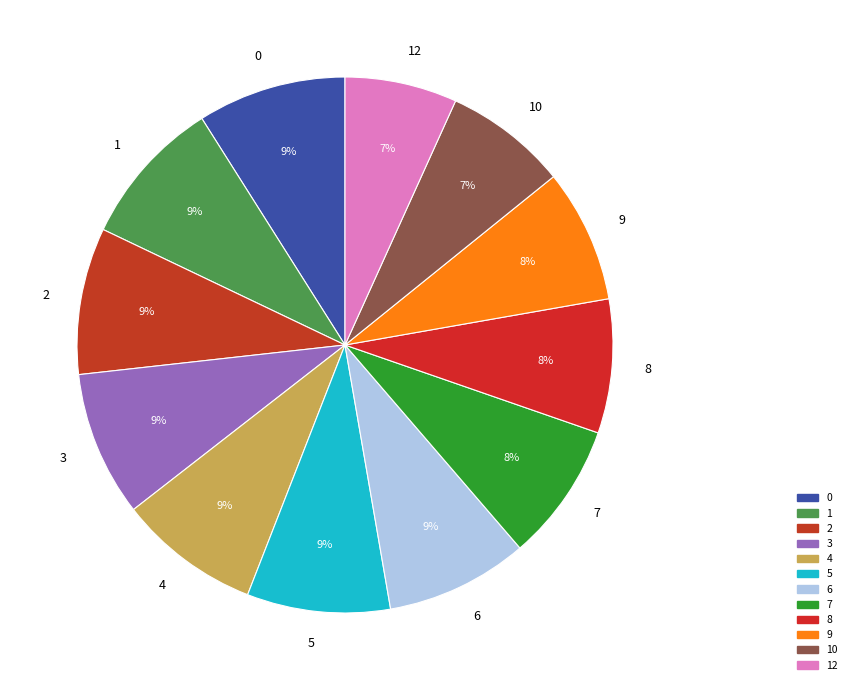

Is the sum of 5 and 6 greater than half?

No